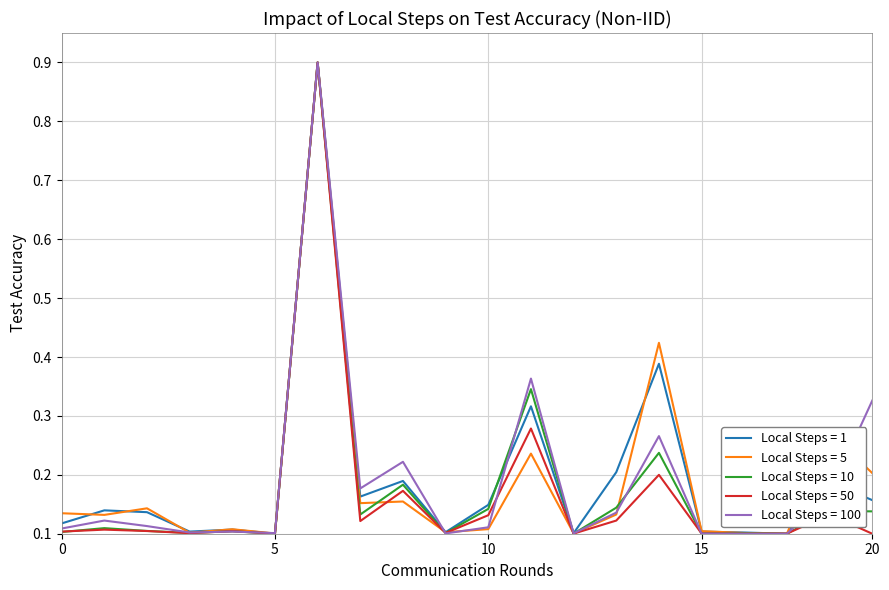

What is the maximum value for Local Steps = 5?

0.9